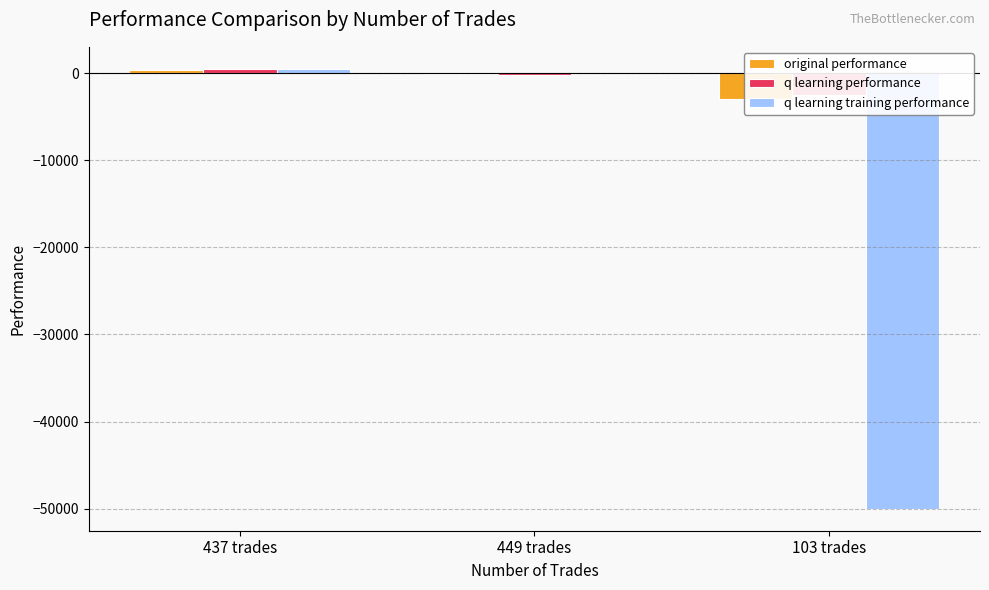

What is the highest value of the q learning training performance series?

479.4